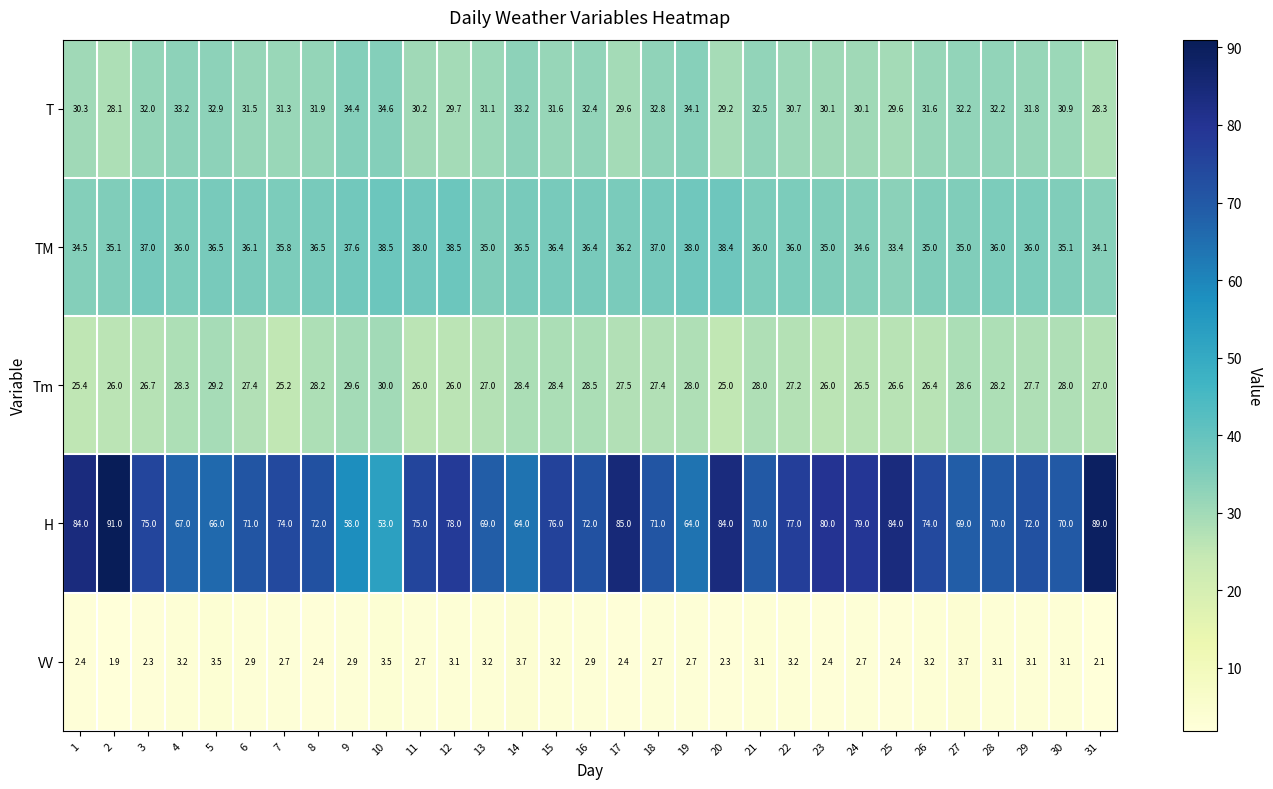

At 21, list the series in order from largest to smallest.

H, TM, T, Tm, VV